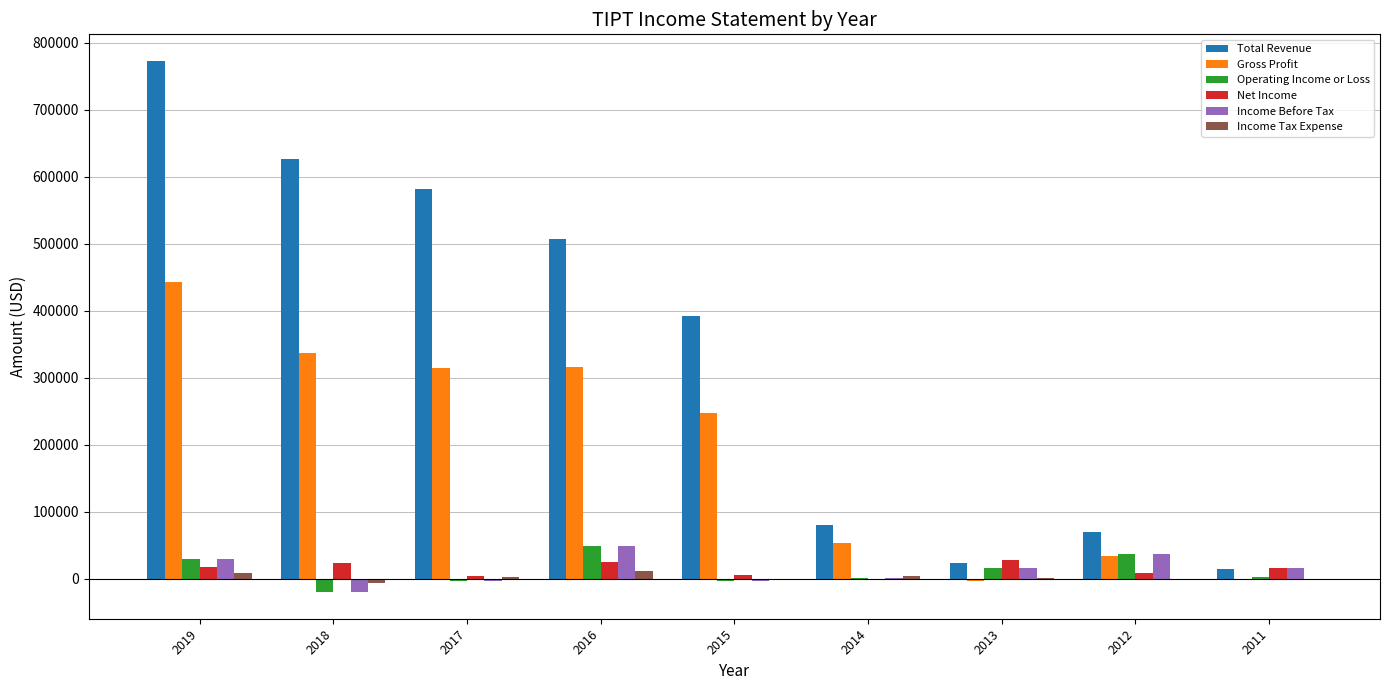

The value of Total Revenue at 2013 is 23700. True or false?

True